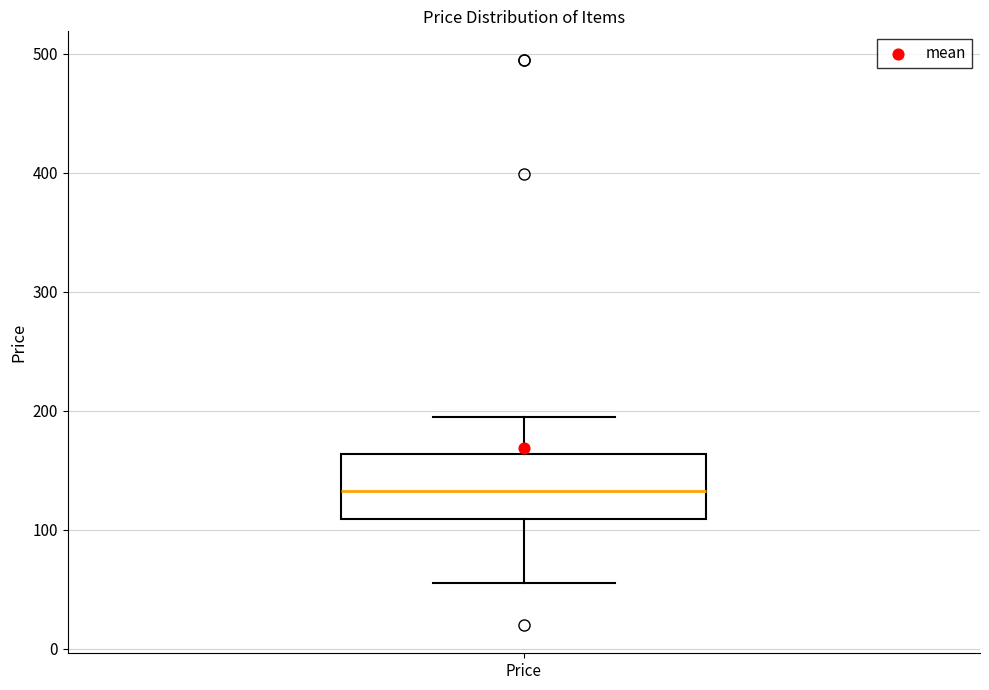

Where is the upper edge of the box for Price on the y-axis? The values are not printed on the chart, so give them approximately, as read against the axis.

160